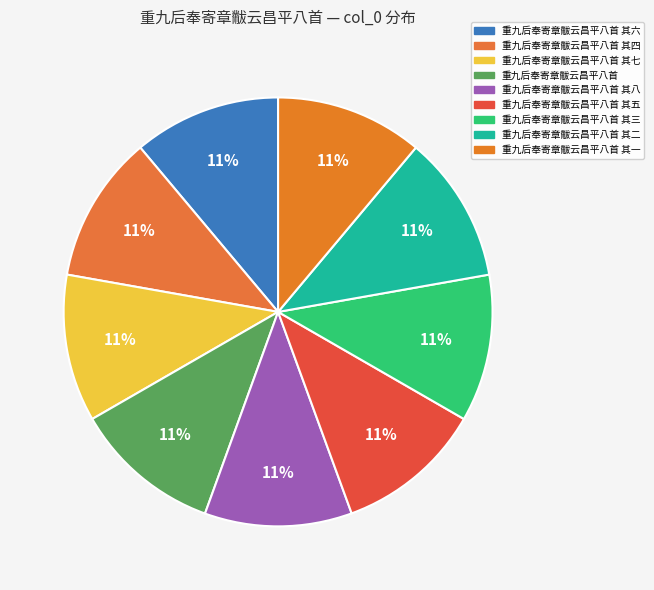

Count the number of slices in the pie.

9